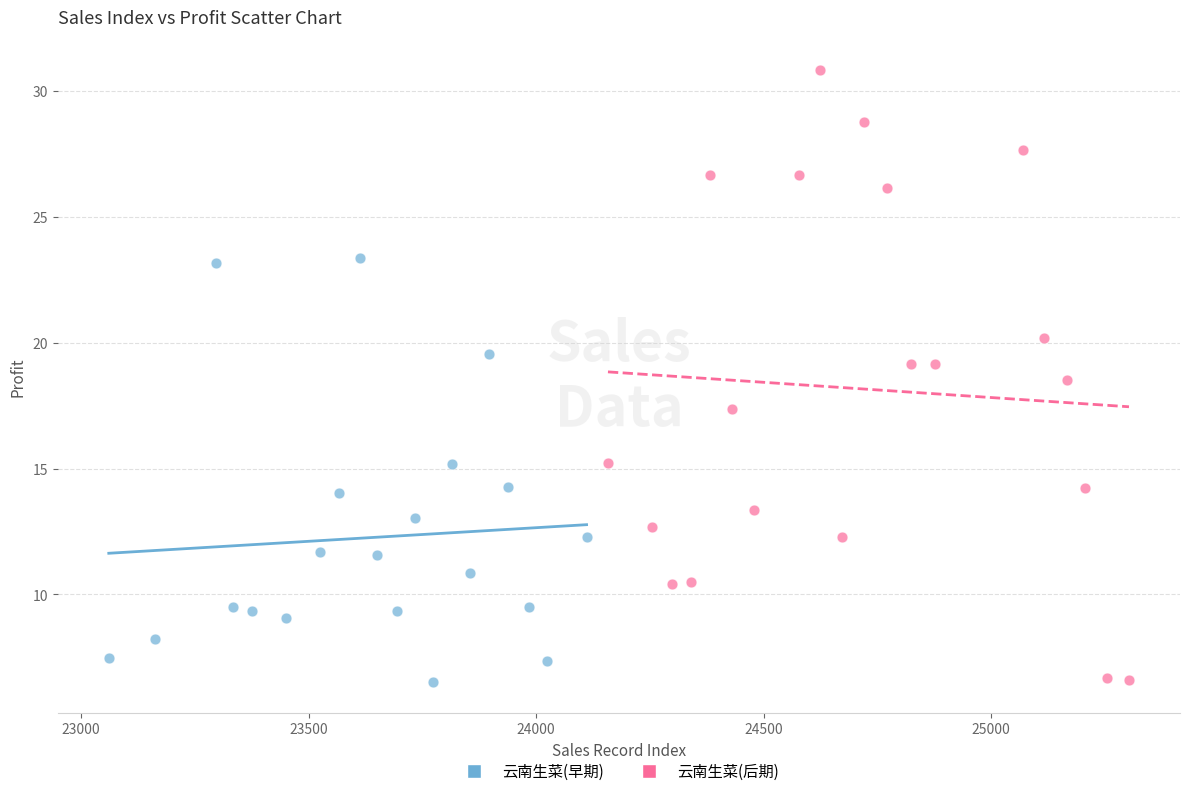

Which series contains the highest Y value?

云南生菜(后期)